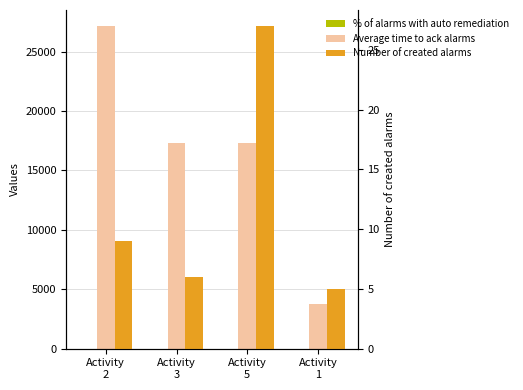

Rank the series at Activity
2 from lowest to highest value.

Number of created alarms, % of alarms with auto remediation, Average time to ack alarms